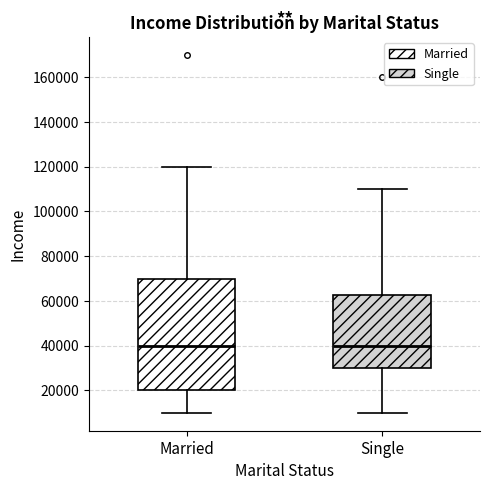

Reading left to right, transcribe this box plot: for each box, give where its median line is, the range the box spans, and where its two whiskers end, as read against the y-axis. The values are not printed on the chart, so give them approximately, as read against the axis.

Married: median 40000, box 20000 to 70000, whiskers 10000 to 120000
Single: median 40000, box 30000 to 62000, whiskers 10000 to 110000